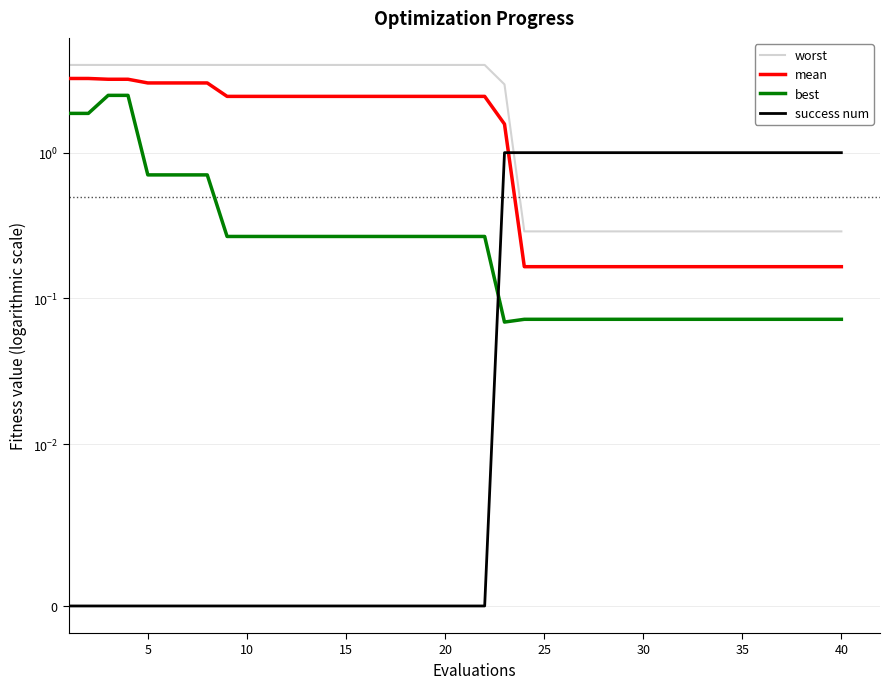

Is the value of worst at 45 greater than the value of success num at 5?

Yes